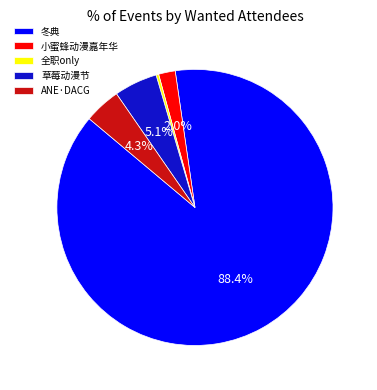

What is the majority slice?

冬典